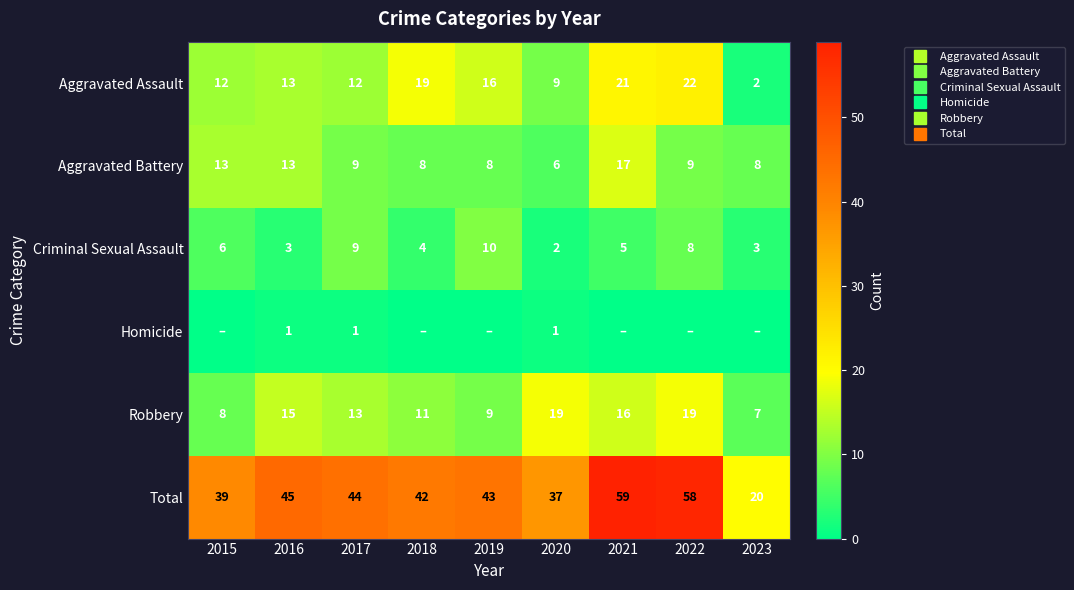

List the series in order of their peak value, lowest first.

Homicide, Criminal Sexual Assault, Aggravated Battery, Robbery, Aggravated Assault, Total